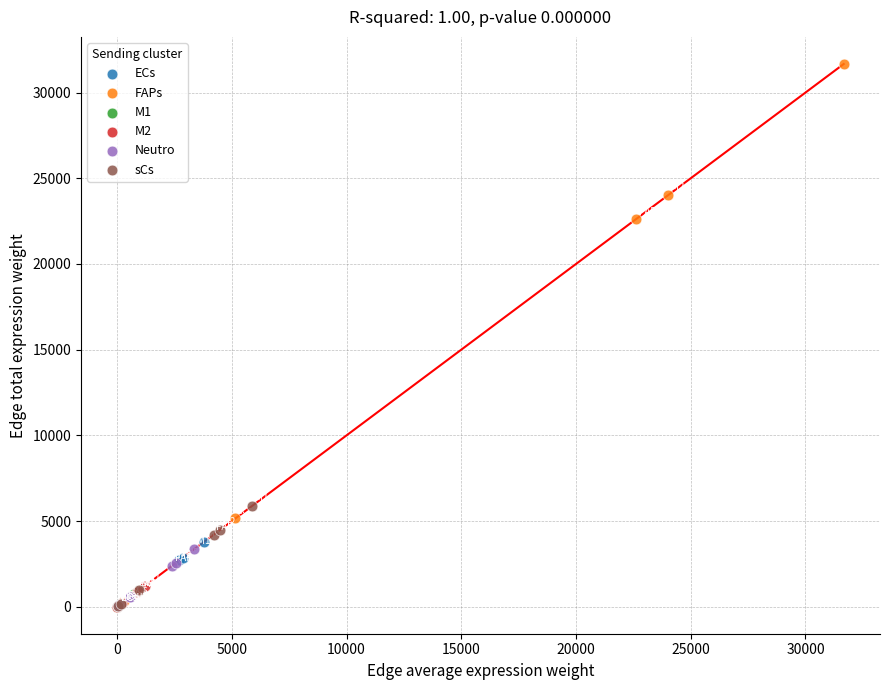

Which series contains the highest Y value?

FAPs